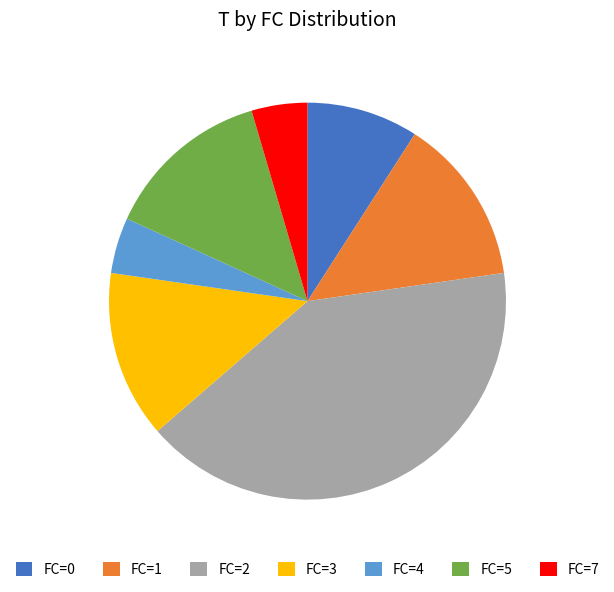

Which category has the biggest portion of the pie?

FC=2